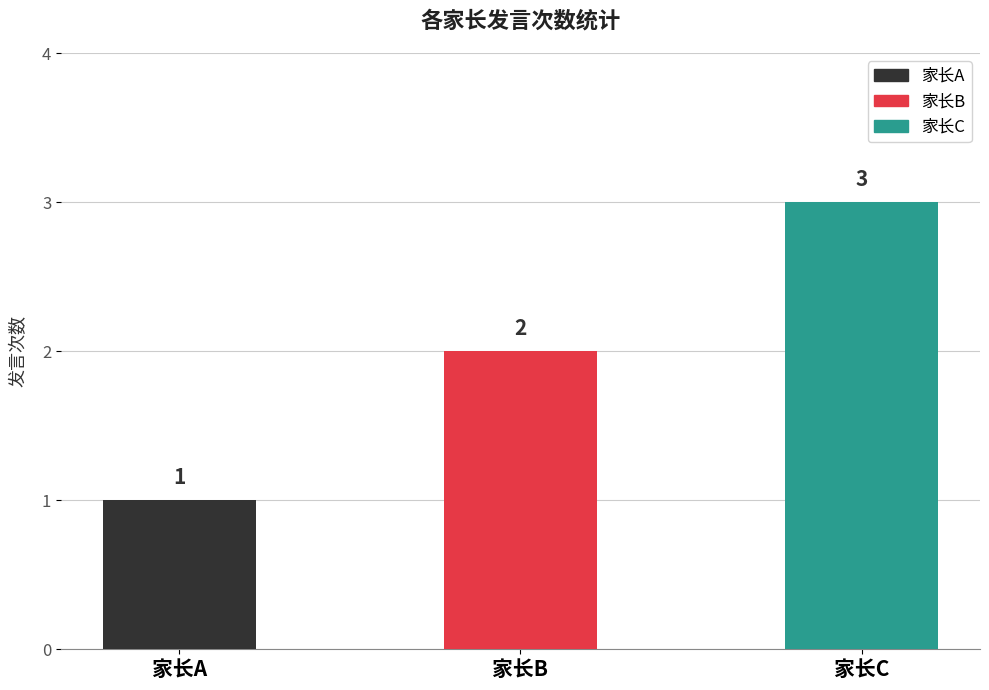

How many values are between 1 and 3?

3